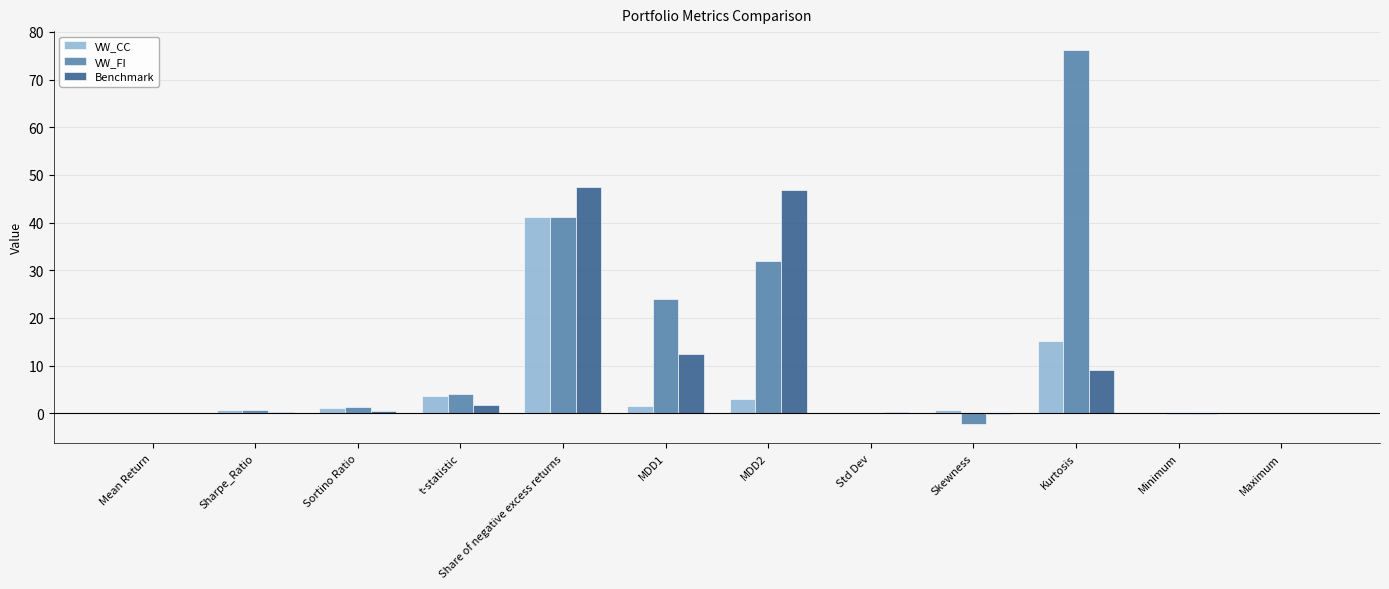

True or false: VW_FI has a value of 15.8 at MDD2.

False